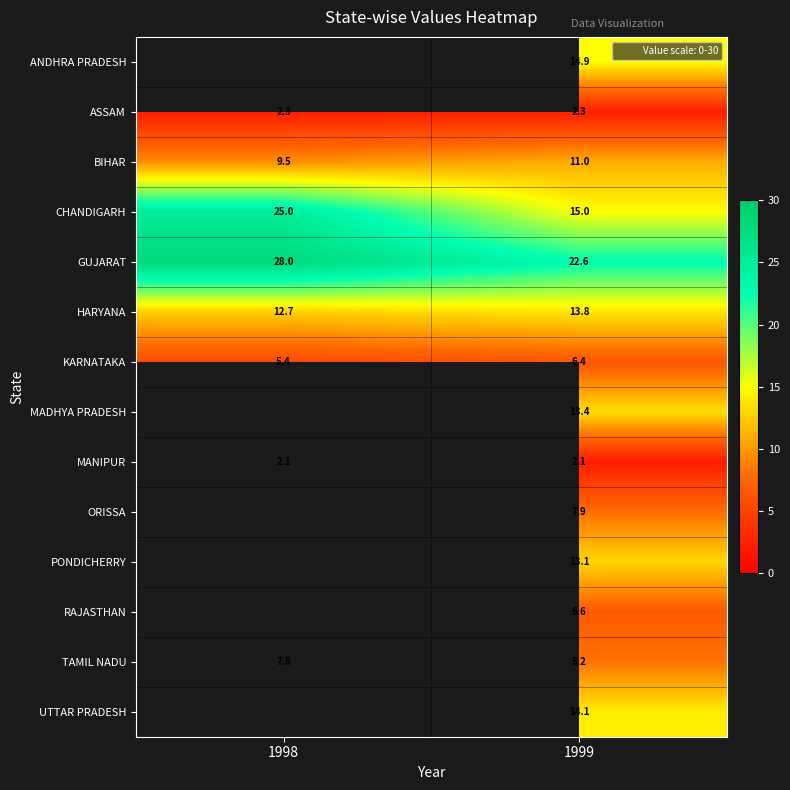

List the labels in order of ASSAM value, smallest first.

1998, 1999